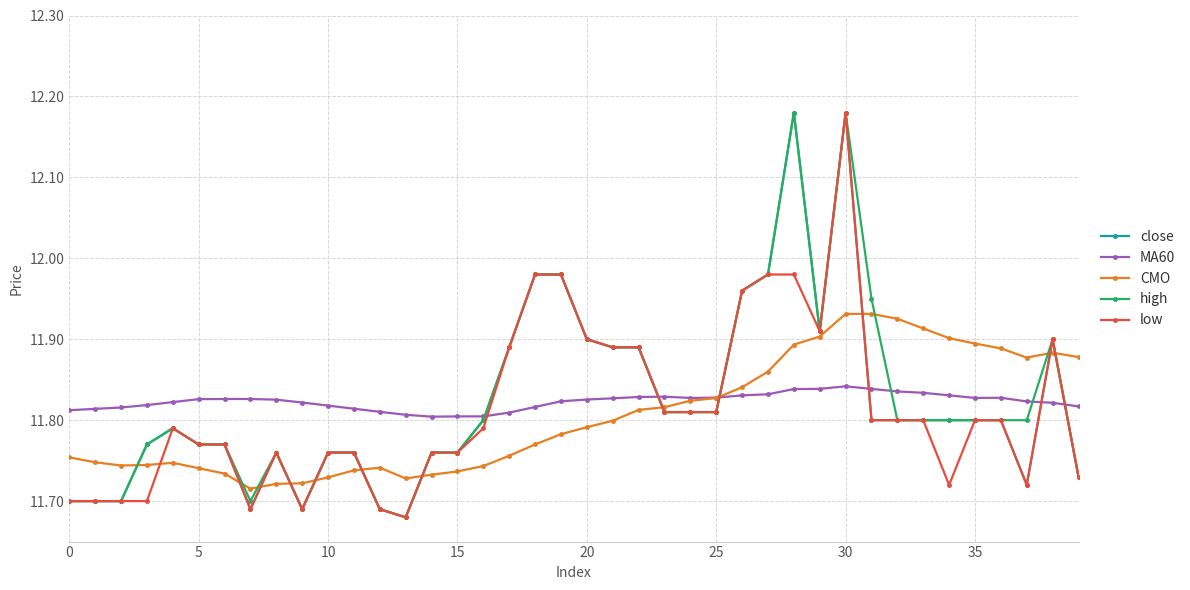

True or false: high has more than 2 points higher than both neighbors.

True